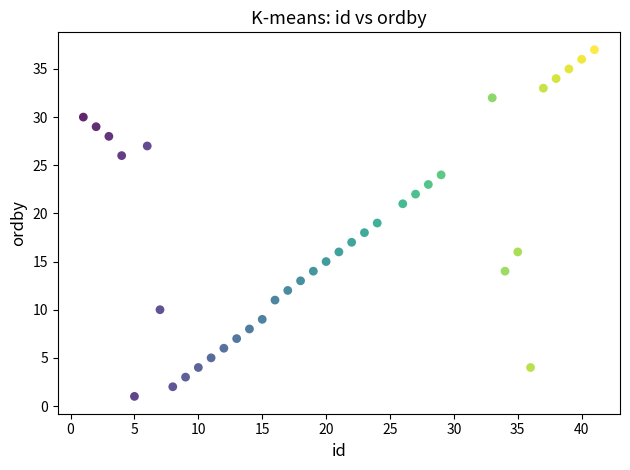

What is the range of Y values (max minus min)?

36